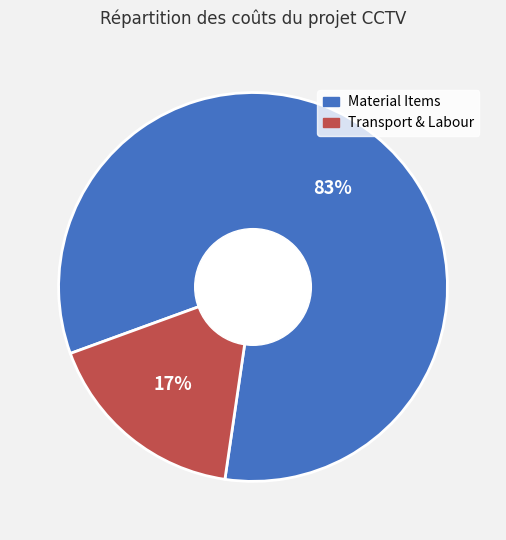

Count the number of slices in the pie.

2